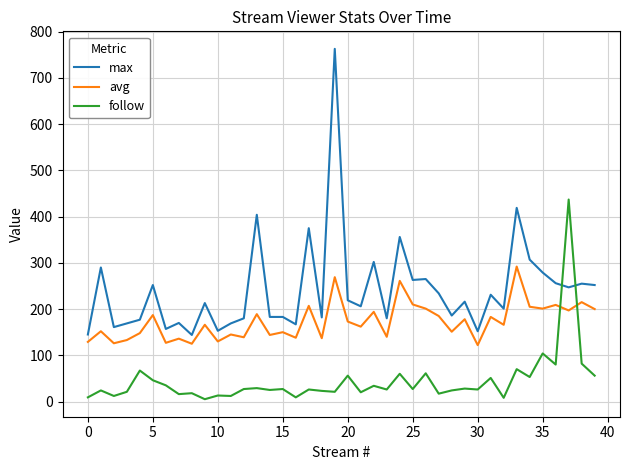

What is the average value of the max series?

242